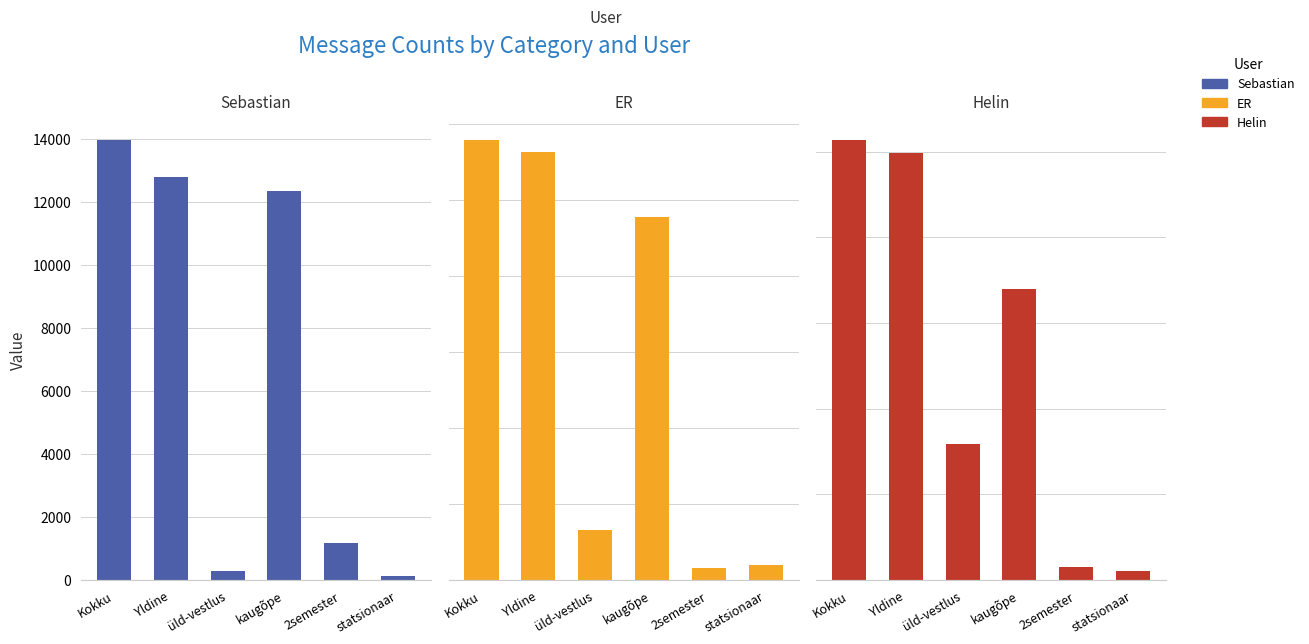

At kaugõpe, list the series in order from smallest to largest.

Low Users (Lower Activity), Mid Users (Medium Activity), Top Users (High Activity)